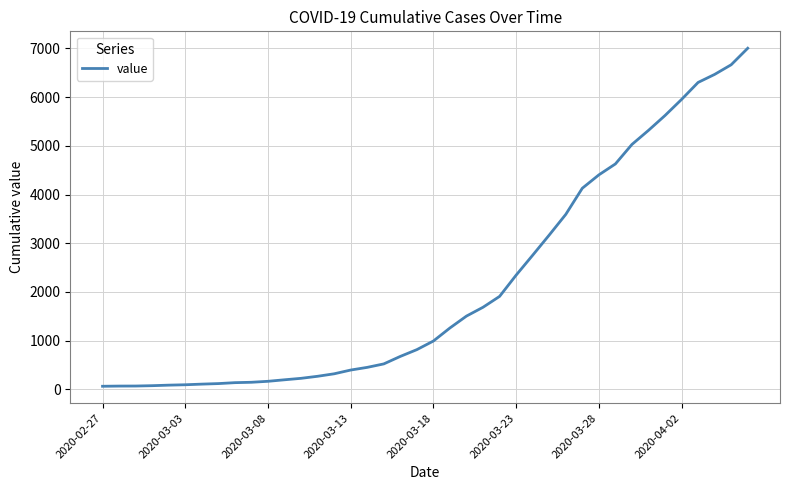

How many lines are shown in the chart?

1